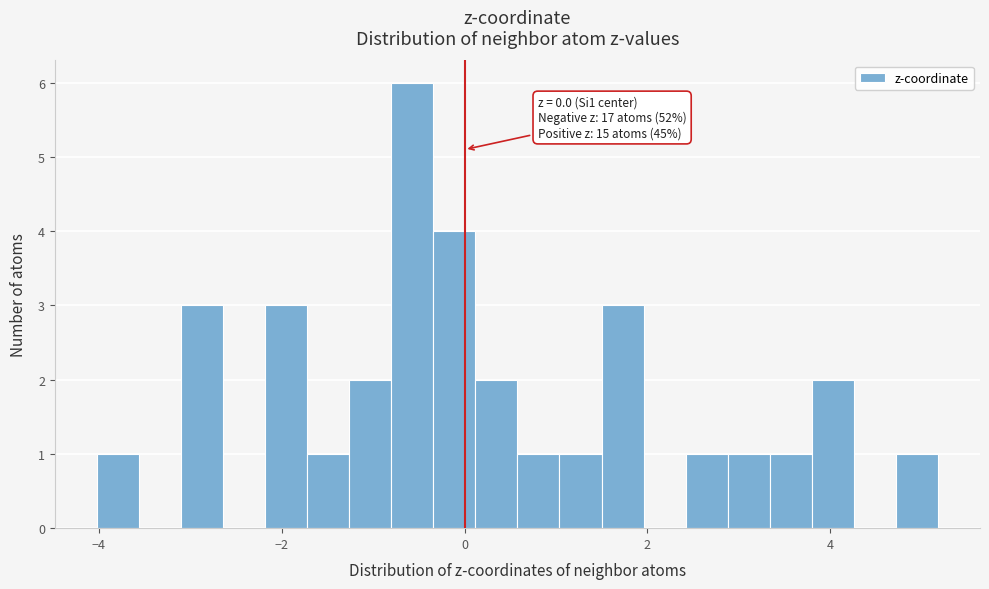

Read against the x-axis, roughly where is the centre of the tallest bar?

-0.6